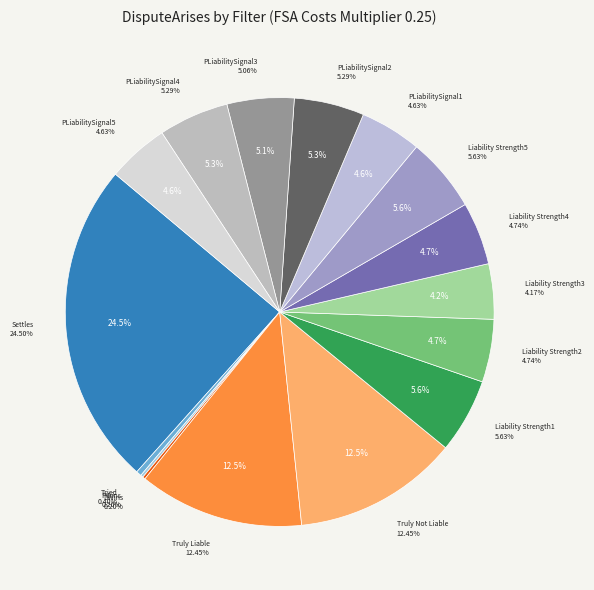

Count the number of slices in the pie.

16